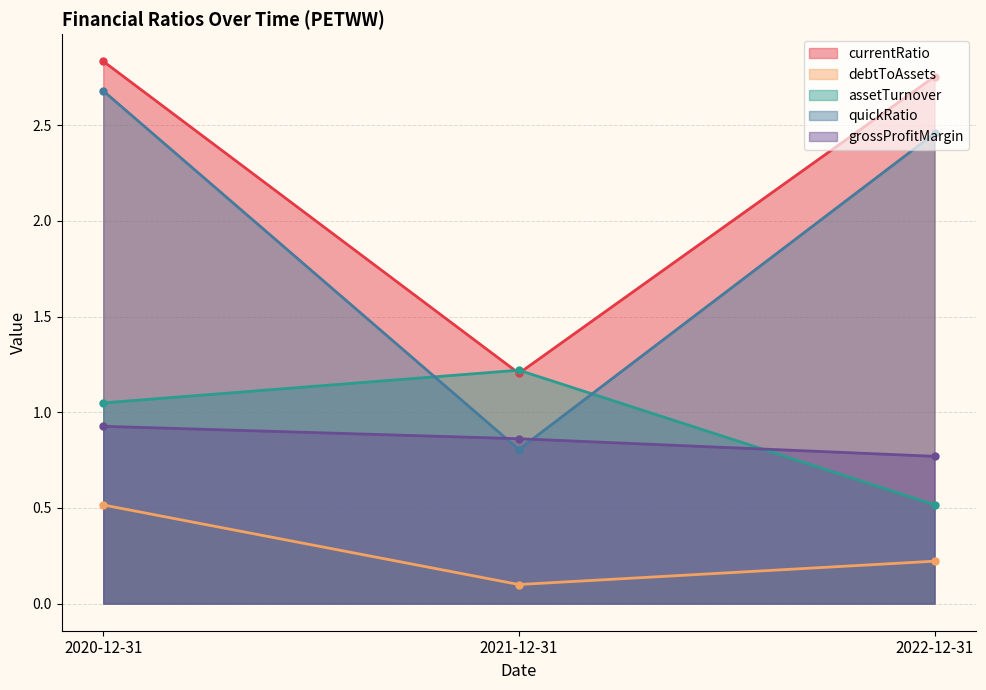

What is the difference between the second highest and minimum values in the assetTurnover series?

0.5